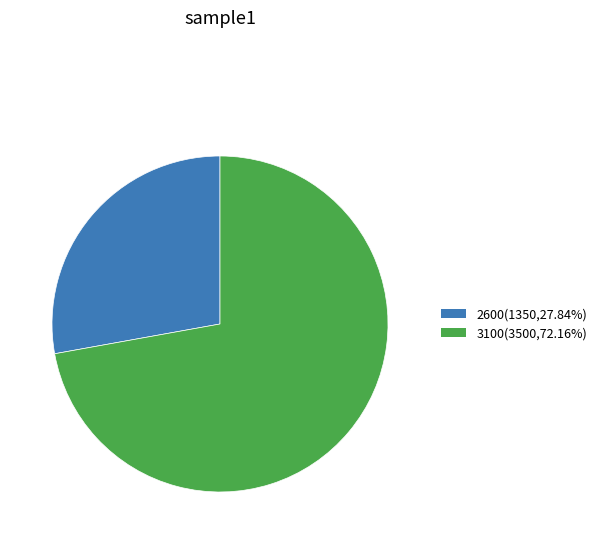

Does any single category account for the majority?

Yes